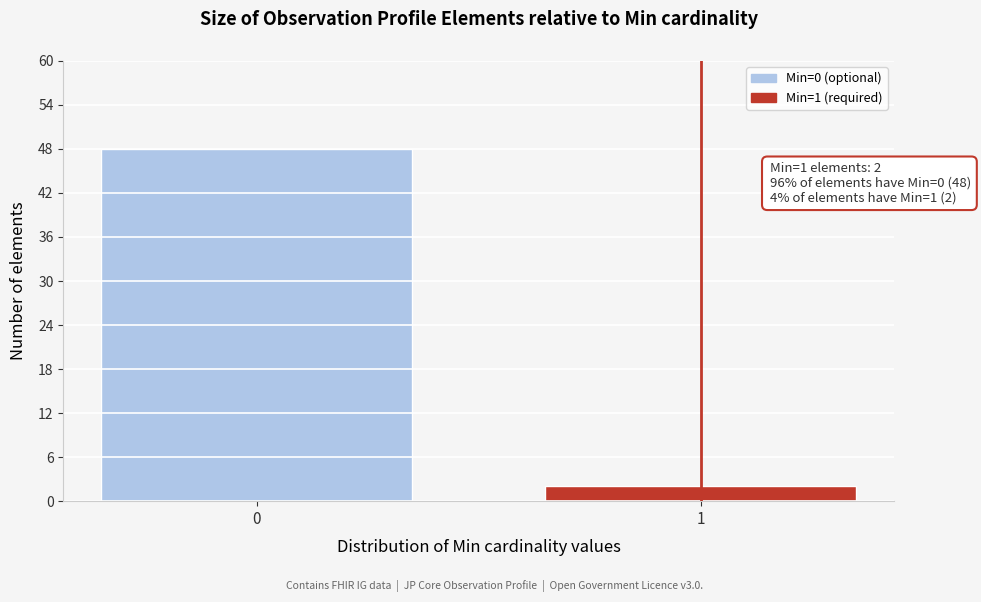

Reading left to right, extract all data points from this chart.

48	2